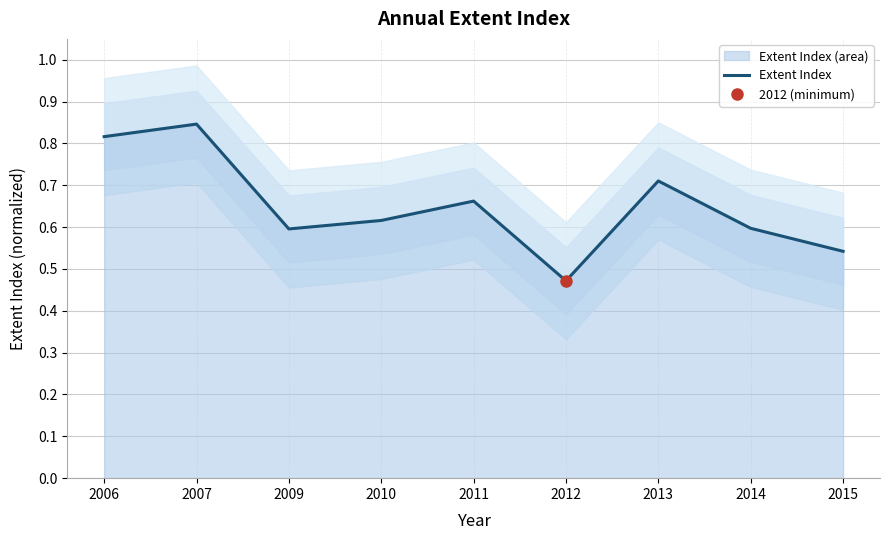

What is the difference between the maximum and second lowest values?

0.3